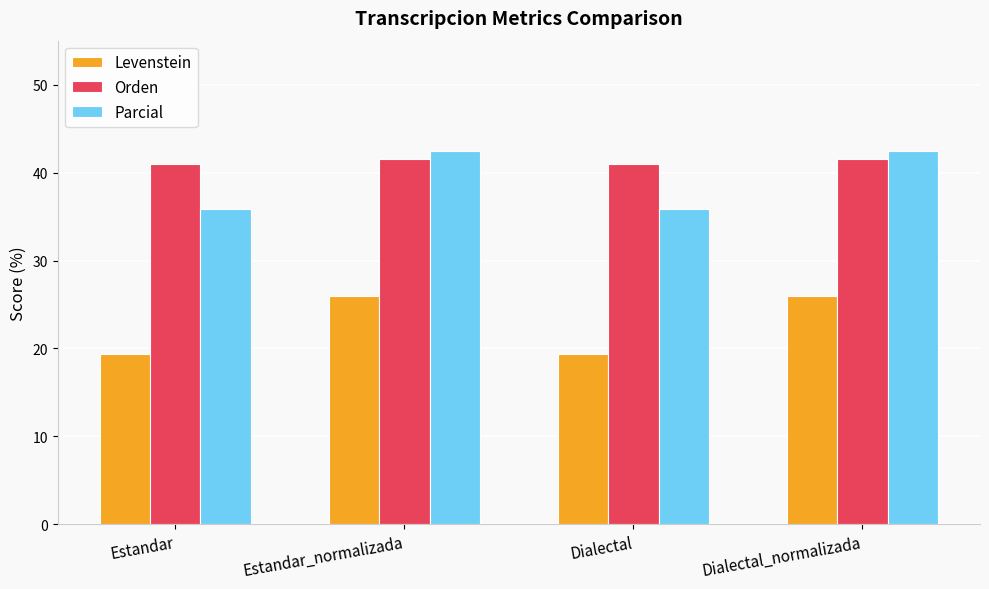

What is the spread (max minus min) of values at Dialectal?

21.7